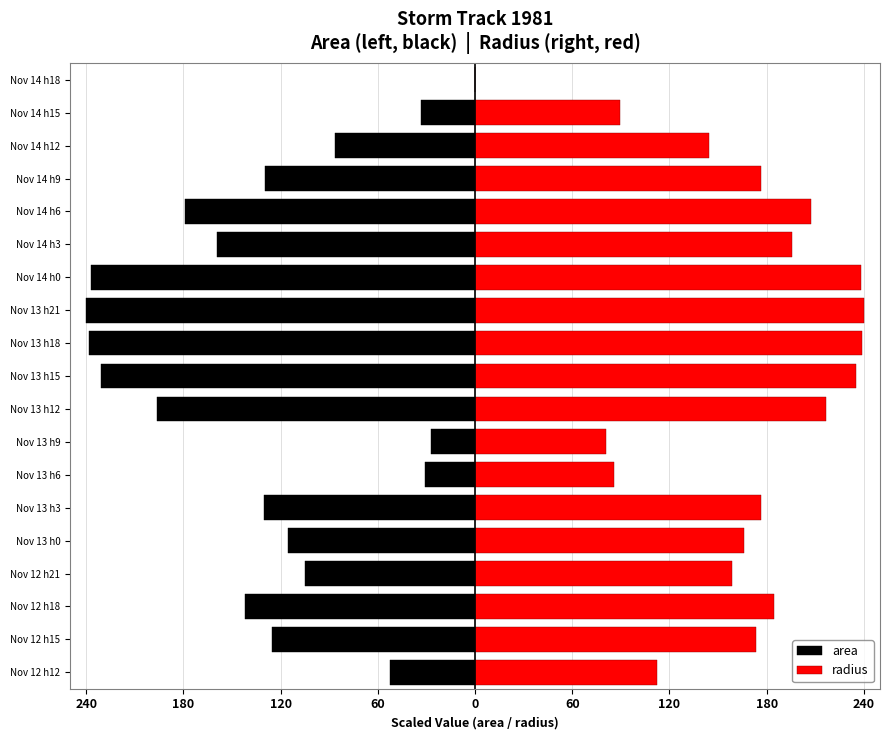

What is the sum of all radius values?

3121.7